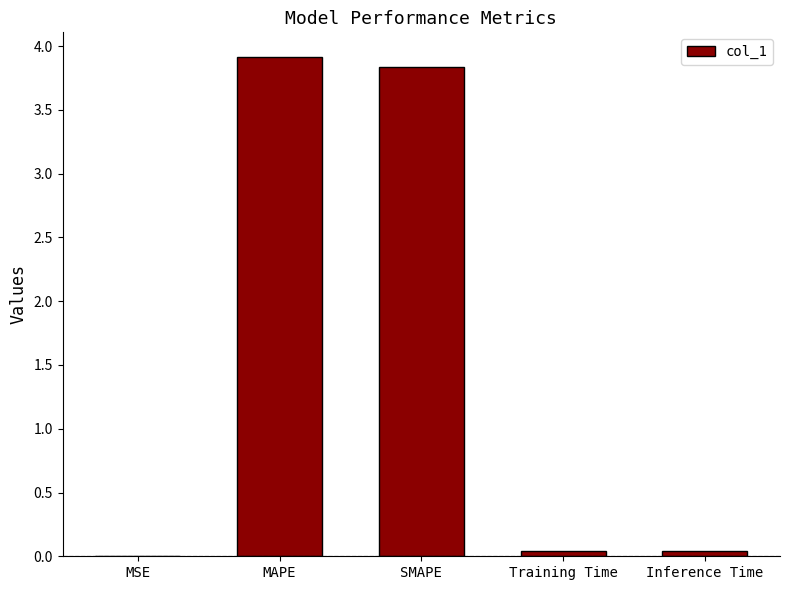

What is the sum of all values?

7.8